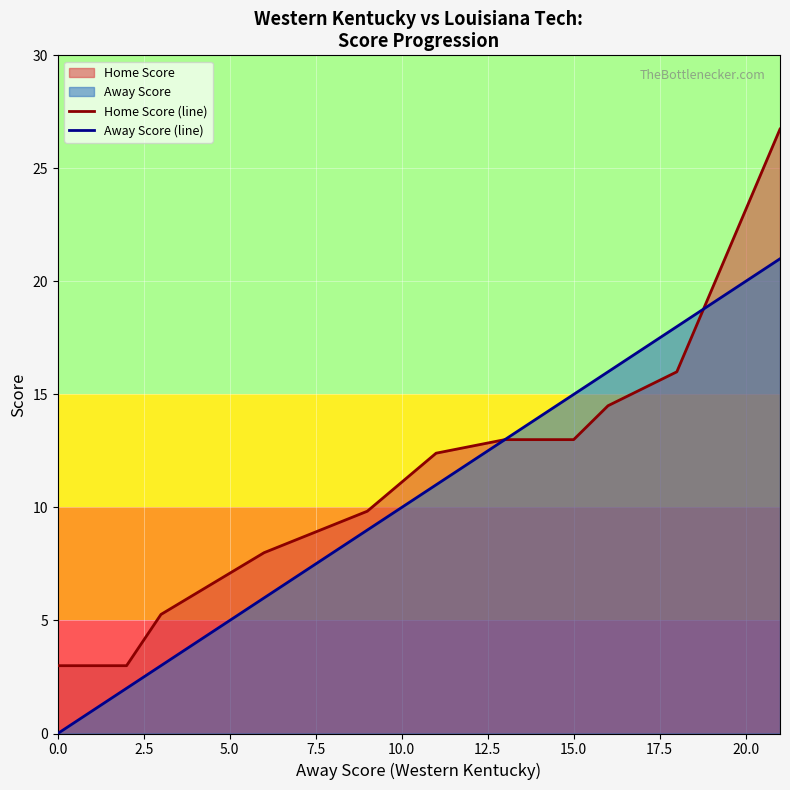

Rank the series by their average value, from highest to lowest.

Home Score (line), Away Score (line)